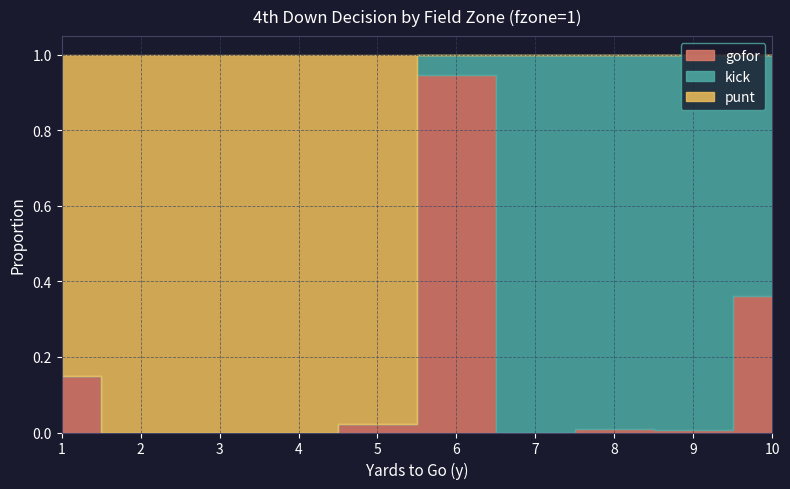

Reading right to left, list all the values displayed in this chart.

gofor: 0.4	0.0	0.0	0.0	0.9	0.0	0.0	0.0	0.0	0.1
kick: 0.6	1.0	1.0	1.0	0.1	0.0	0.0	0.0	0.0	0.0
punt: 0.0	0.0	0.0	0.0	0.0	1.0	1.0	1.0	1.0	0.8